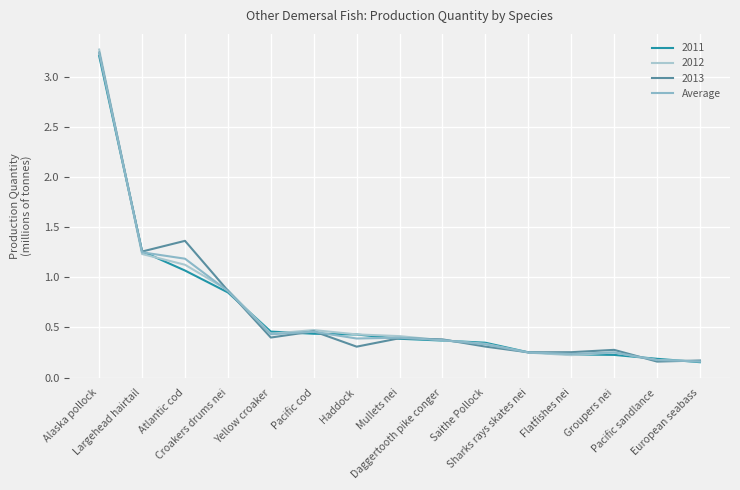

How many lines are shown in the chart?

4